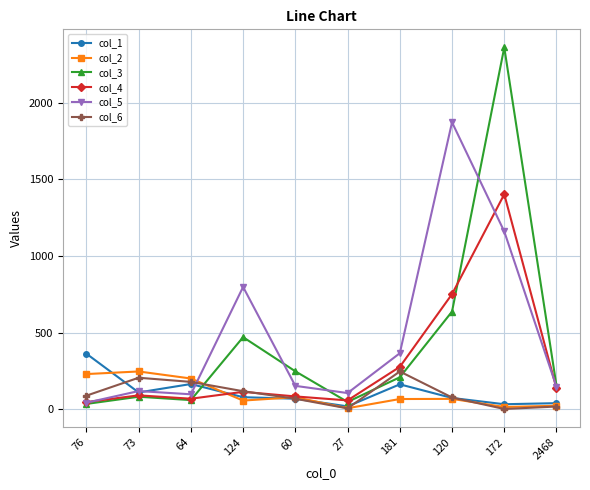

Where do col_6 and col_2 first cross each other?

64 and 124